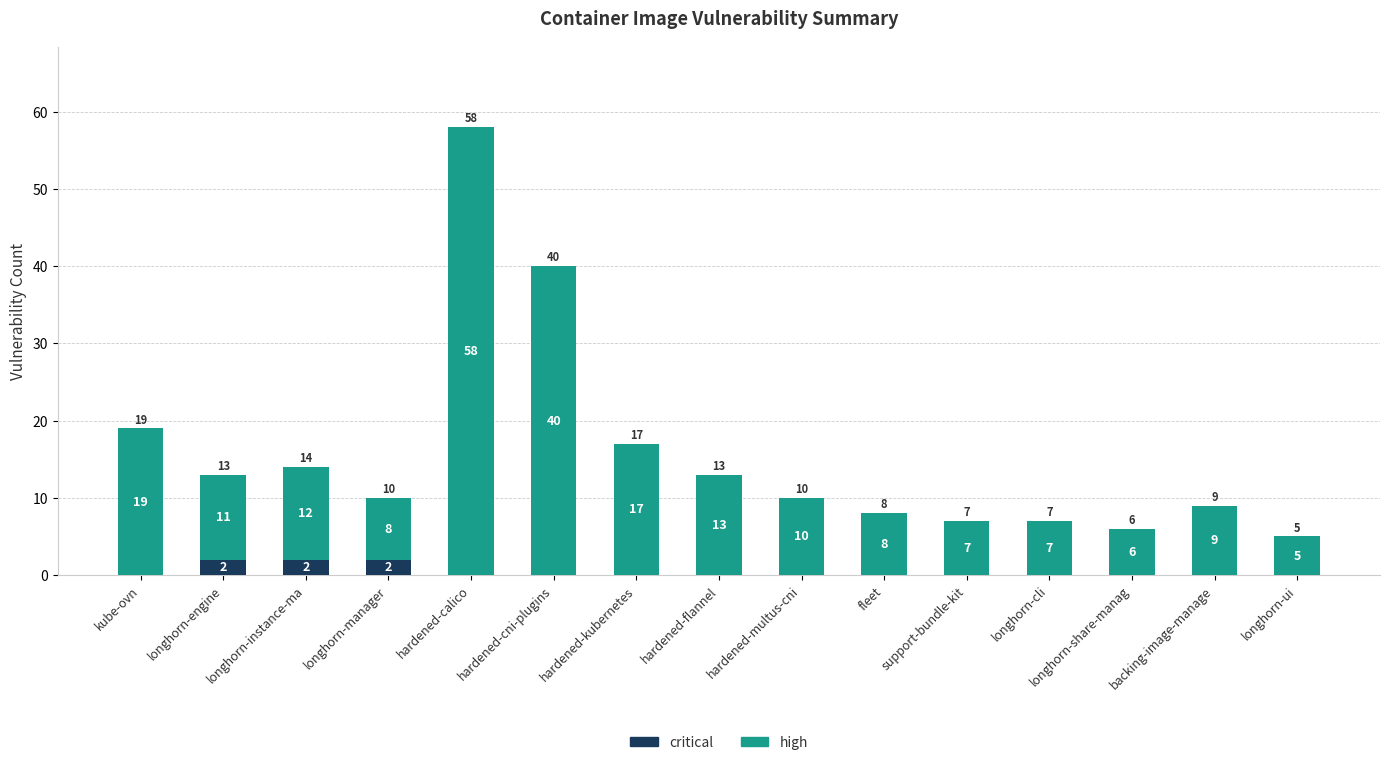

True or false: critical has a value of 0 at hardened-cni-plugins.

True